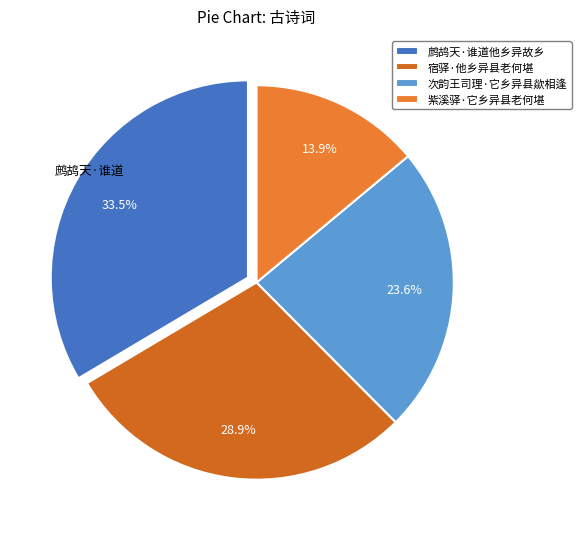

To the nearest percent, what is the difference between the 宿驿·他乡异县老何堪 and 紫溪驿·它乡异县老何堪 slice percentages?

15%